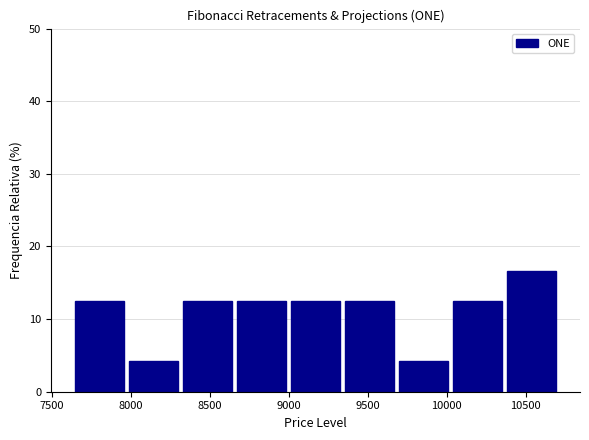

Reading left to right, list every bar in this chart as the range it spans on the x-axis followed by its height. Neither the bar edges nor the heights are printed on the chart, so give them approximately, as read against the axes.

7650 to 7950: 13
7950 to 8300: 4
8300 to 8650: 13
8650 to 9000: 13
9000 to 9350: 13
9350 to 9700: 13
9700 to 10050: 4
10050 to 10350: 13
10350 to 10700: 17